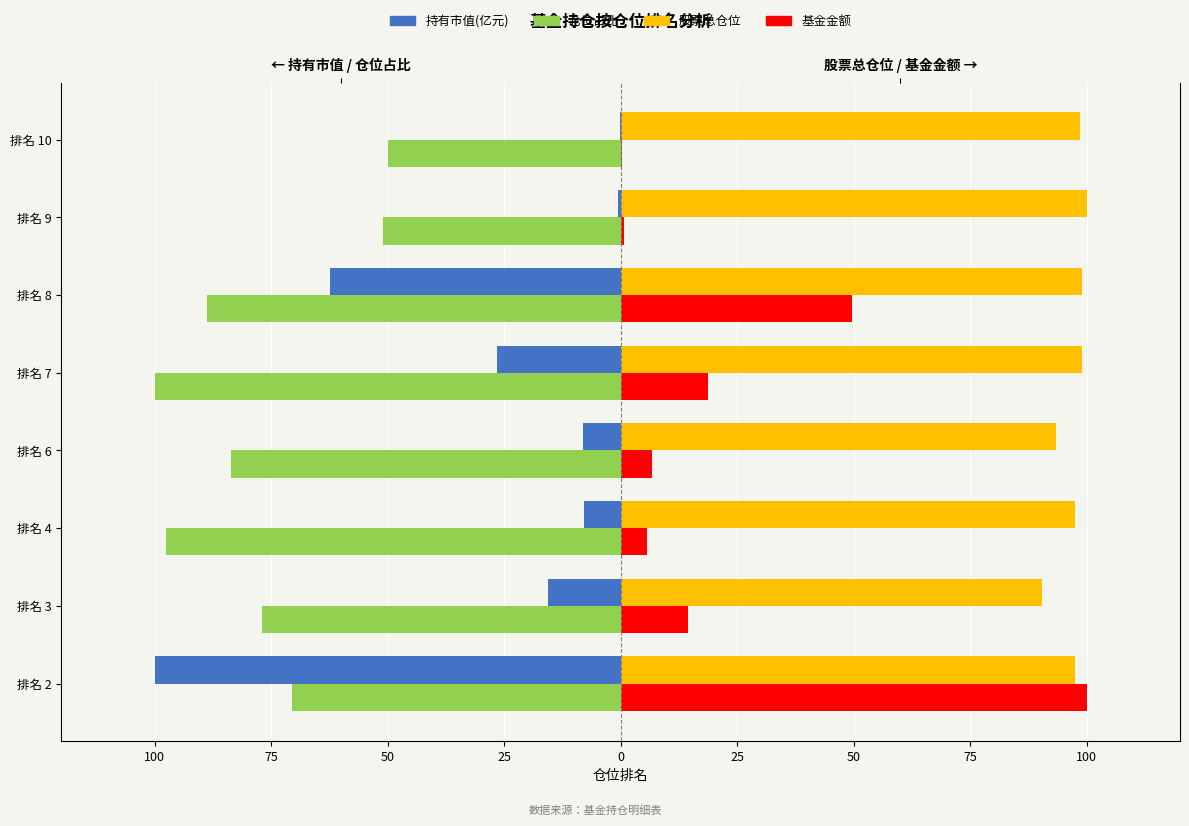

What is the smallest value displayed?

-100.0